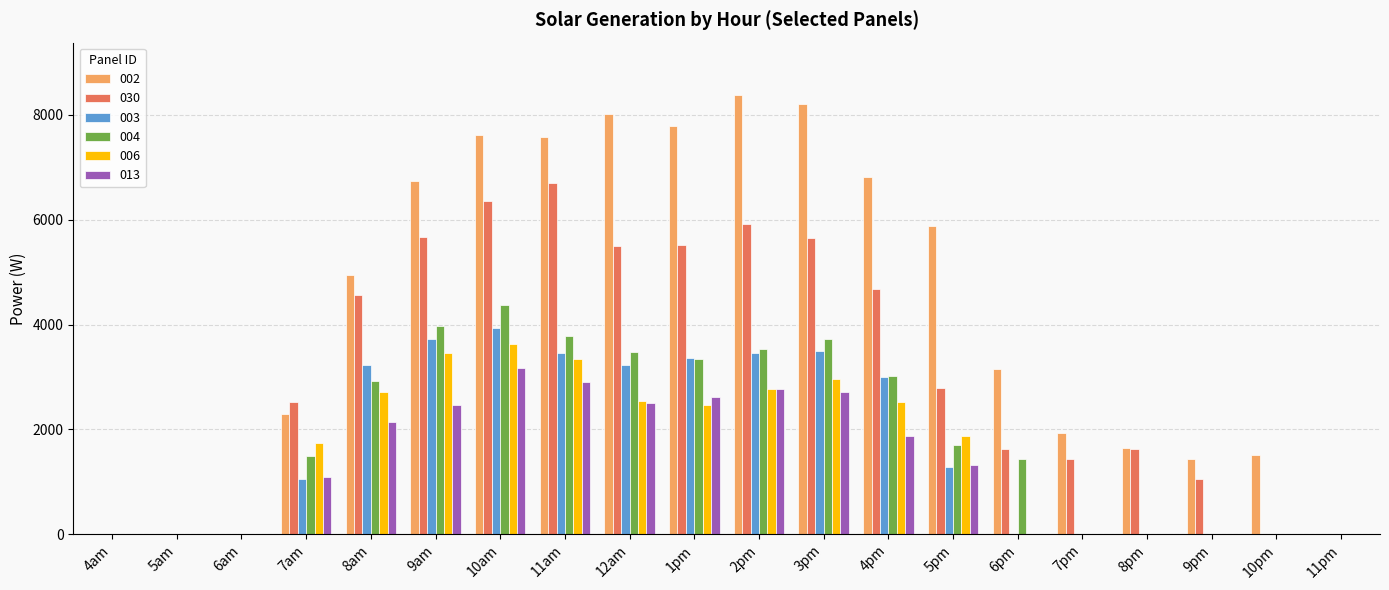

At which label does 003 reach its peak?

10am